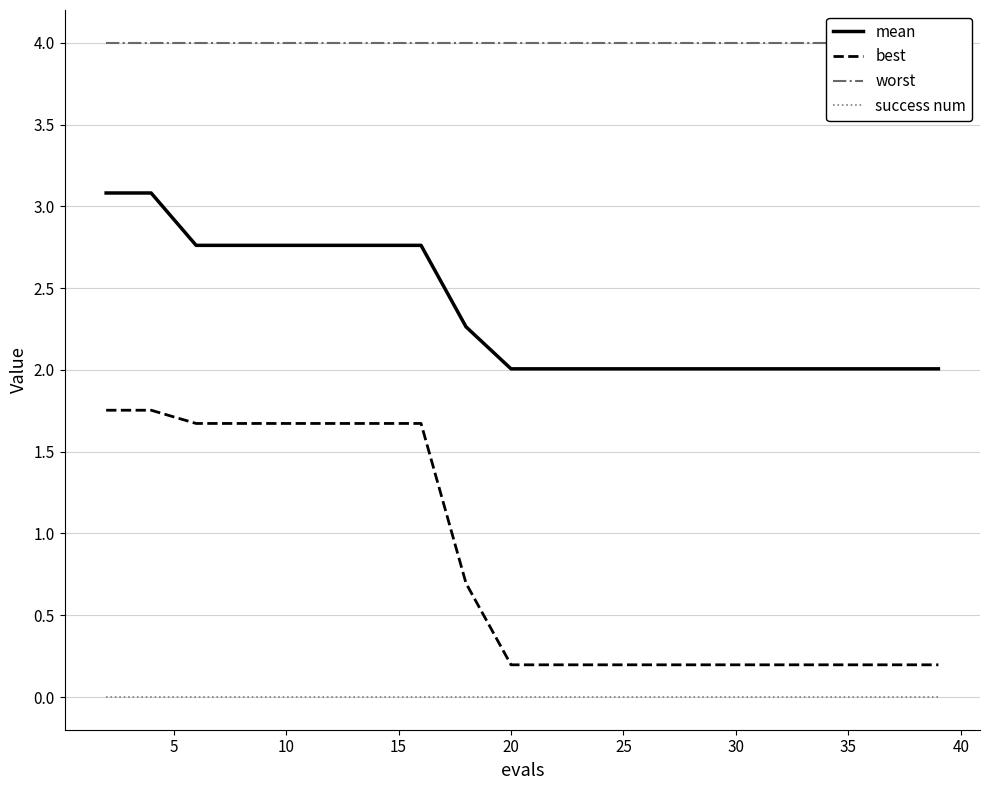

How many lines are shown in the chart?

4